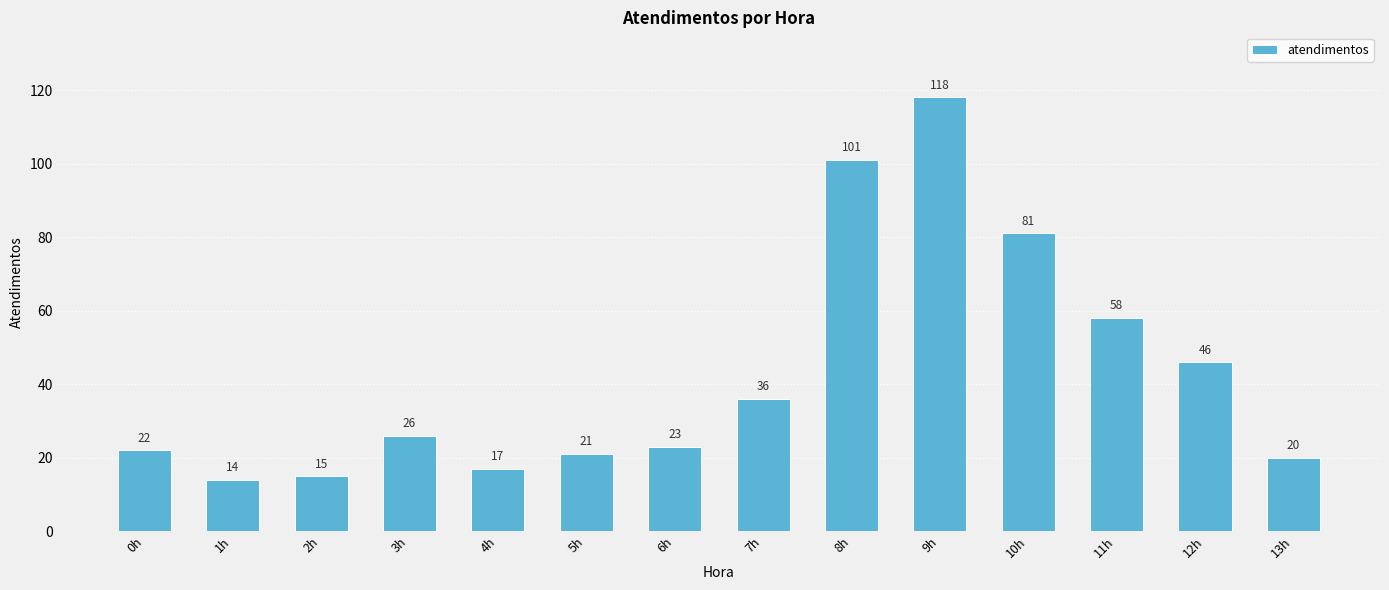

Reading left to right, transcribe all the data shown in this chart.

0h=22	1h=14	2h=15	3h=26	4h=17	5h=21	6h=23	7h=36	8h=101	9h=118	10h=81	11h=58	12h=46	13h=20